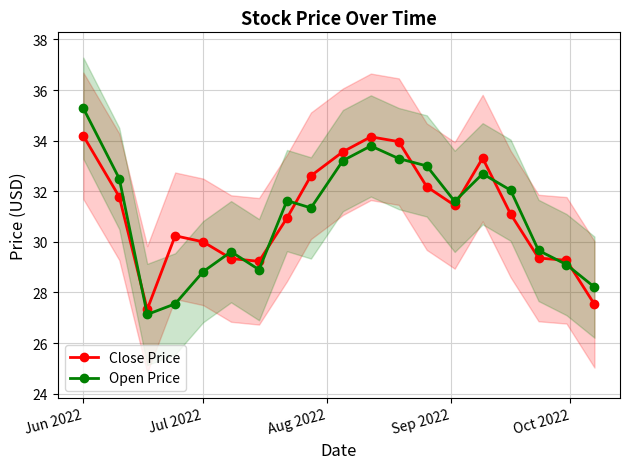

What is the approximate value of Open Price at Jun 2022?

35.3